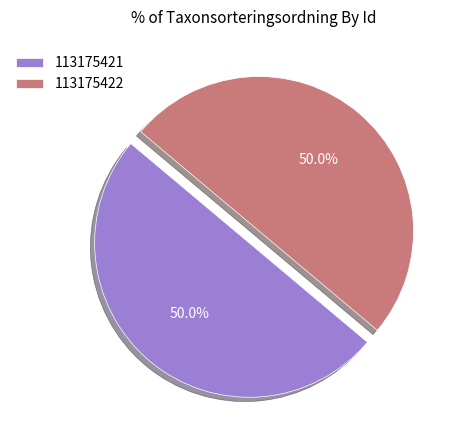

How many slices are in this pie chart?

2